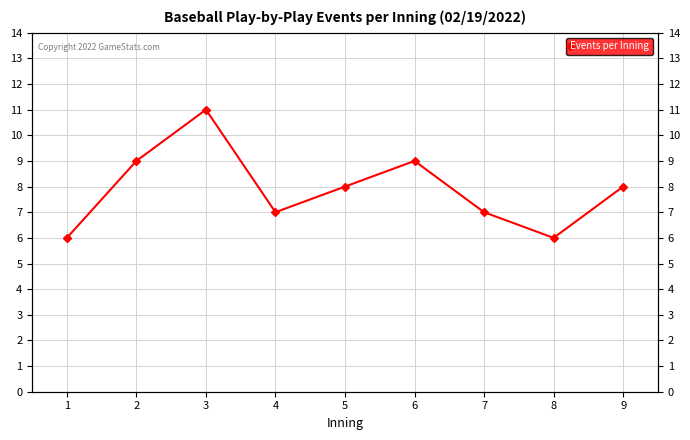

True or false: there are more than 0 points higher than both neighbors.

True